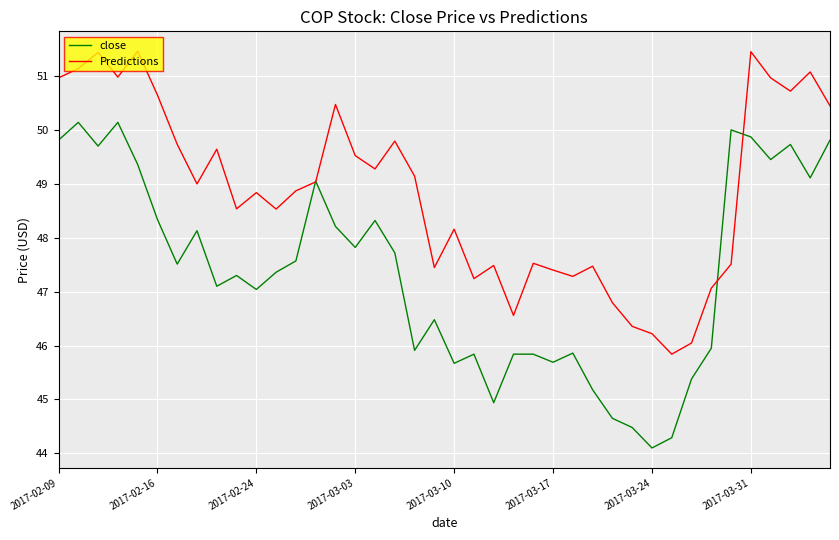

Rank the series by their average value, from lowest to highest.

close, Predictions